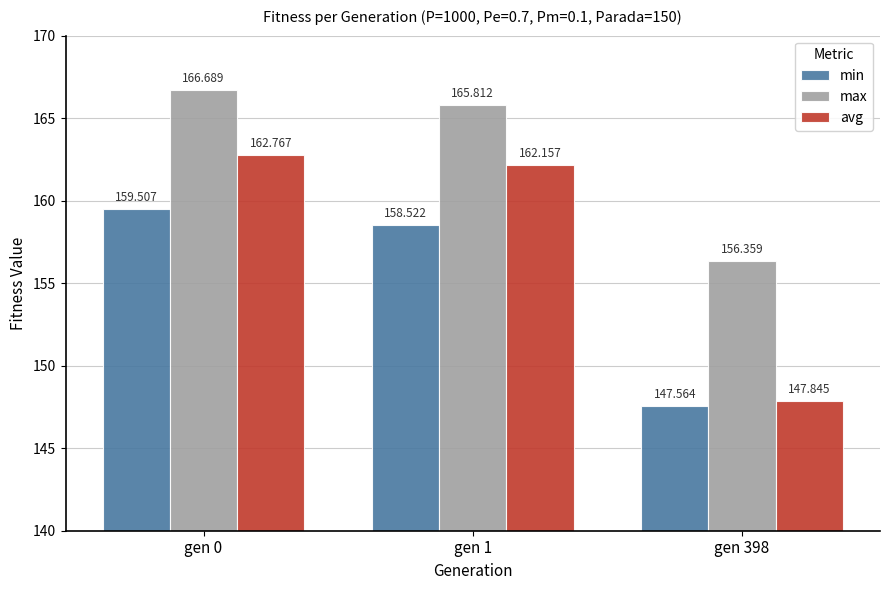

At how many categories does at least one series exceed 155?

3